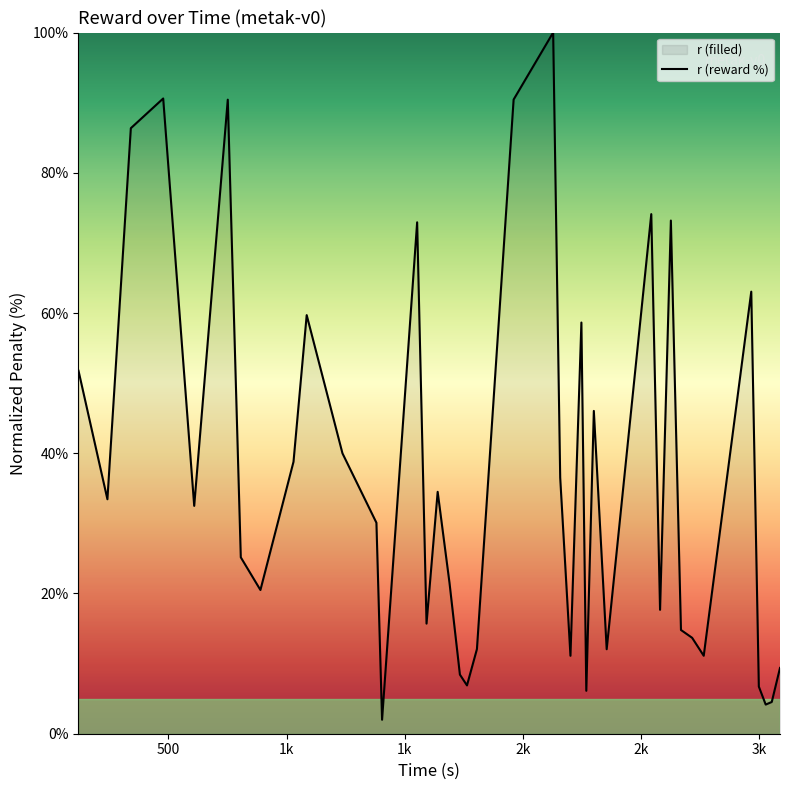

How many lines are shown in the chart?

1